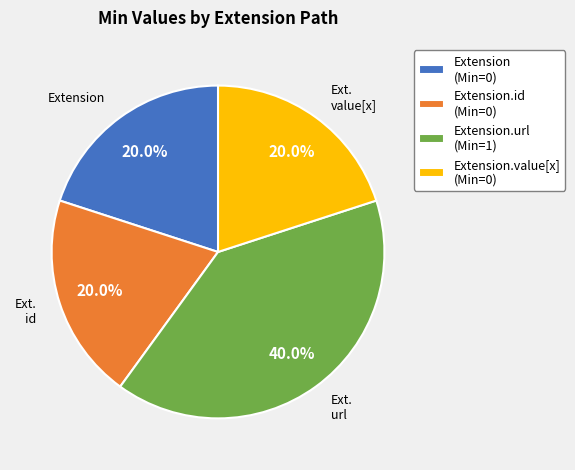

Is there a majority slice in this chart?

No